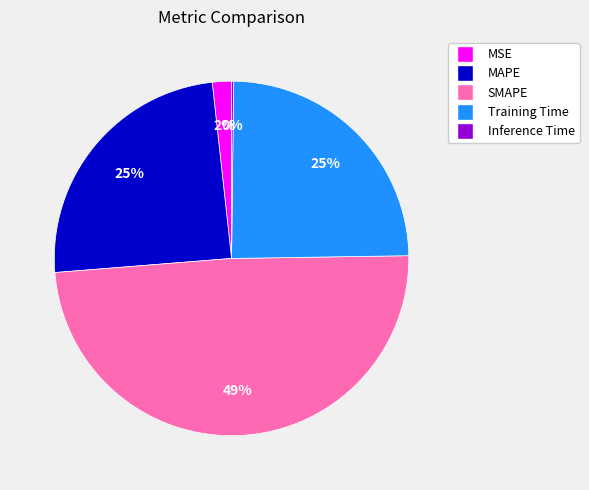

What percentage is the MAPE slice, to the nearest percent?

25%